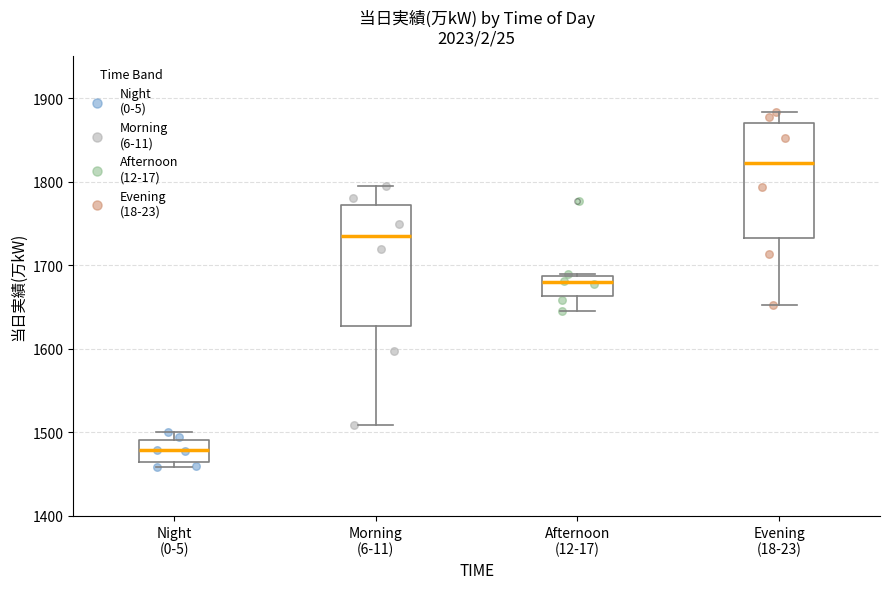

Reading left to right, read every box against the y-axis: the position of its median line, the range the box covers, and the ends of its whiskers. The values are not printed on the chart, so give them approximately, as read against the axis.

Night (0-5): median 1480, box 1460 to 1490, whiskers 1460 (just below the box's lower edge) to 1500
Morning (6-11): median 1740, box 1630 to 1770, whiskers 1510 to 1800
Afternoon (12-17): median 1680, box 1660 to 1690, whiskers 1650 to 1690
Evening (18-23): median 1820, box 1730 to 1870, whiskers 1650 to 1880